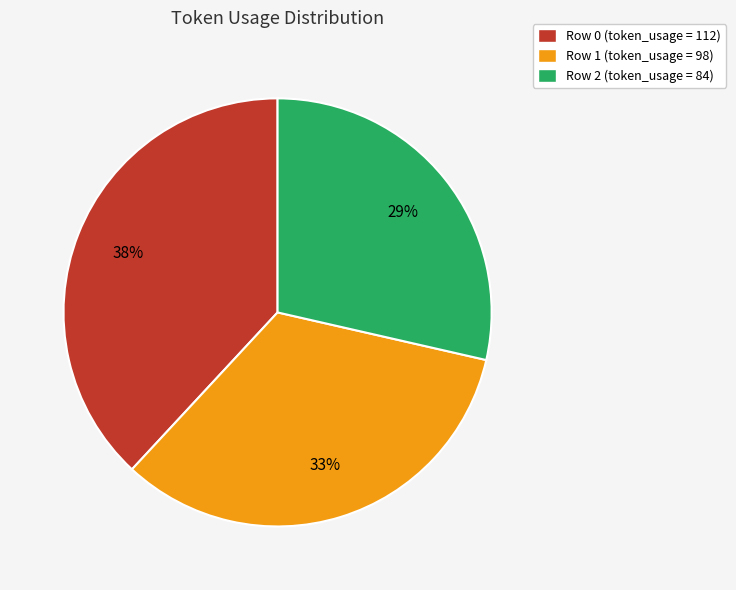

How many segments does this pie chart have?

3